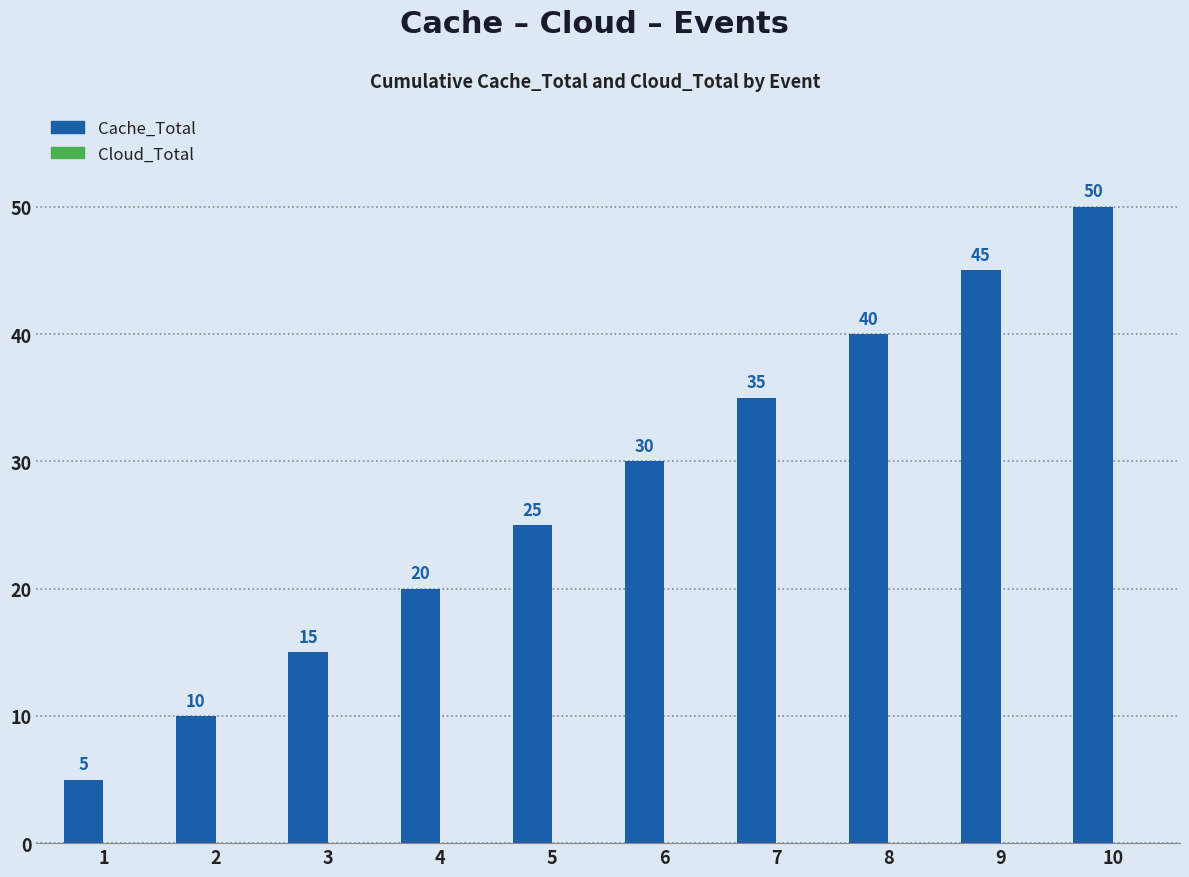

Reading left to right, extract all data points from this chart.

5	10	15	20	25	30	35	40	45	50